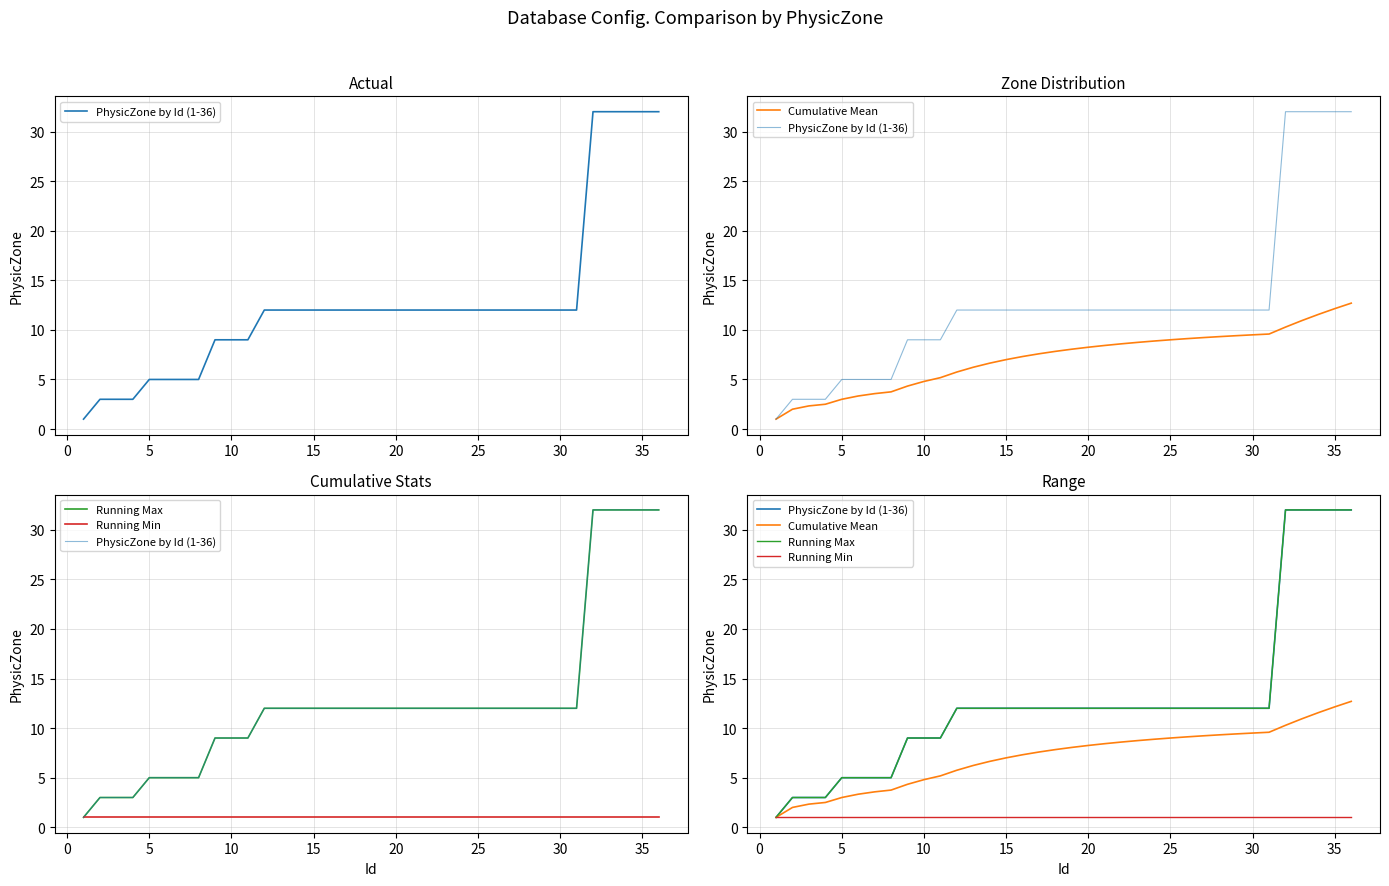

True or false: Running Max and PhysicZone by Id (1-36) cross at least once.

False